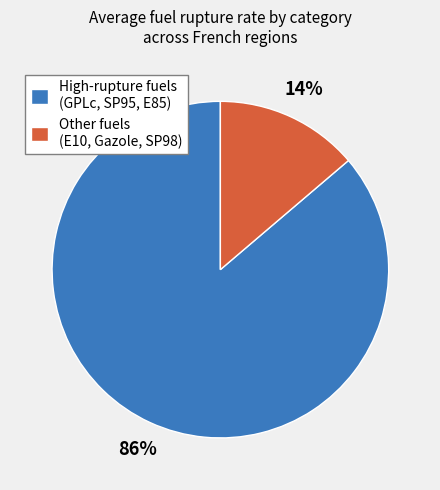

How many slices are in this pie chart?

2